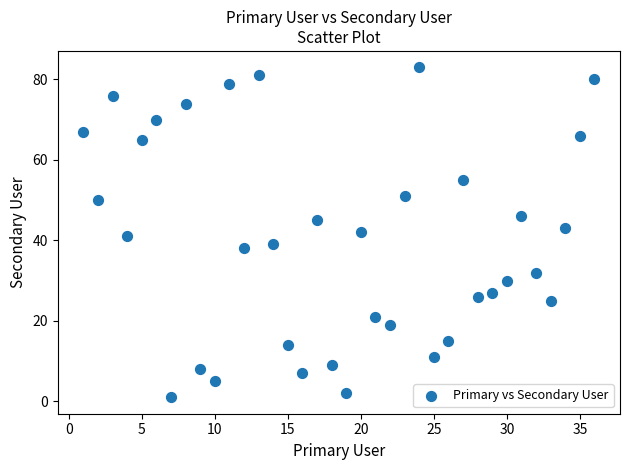

What is the range of X values (max minus min)?

35